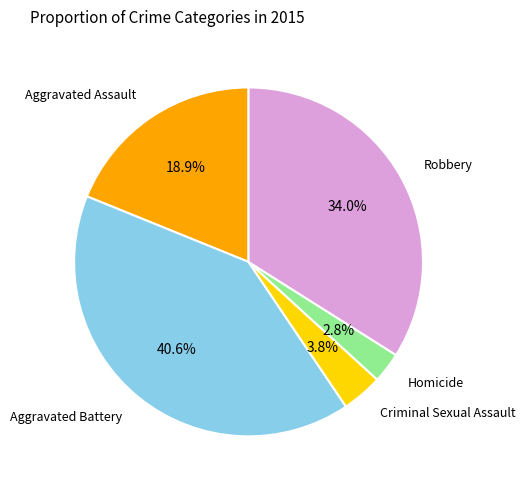

How much of the chart is everything except Homicide?

97.2%